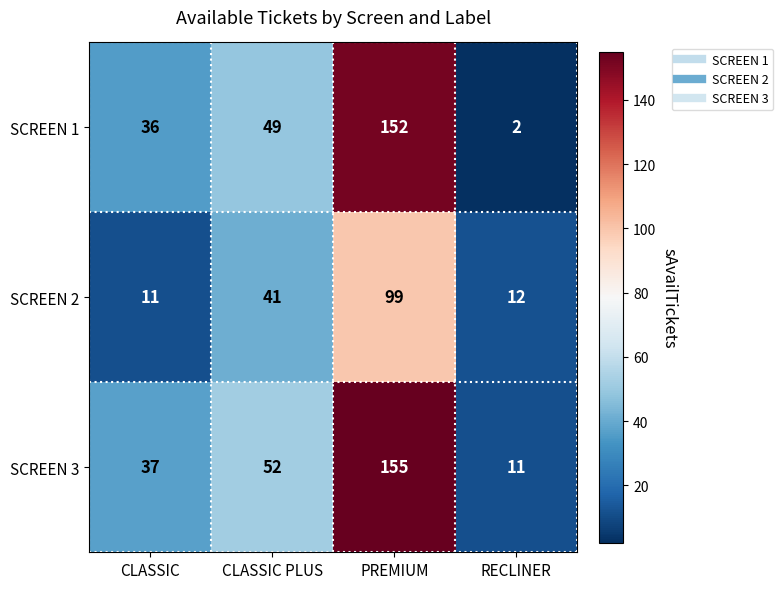

At which label does SCREEN 2 reach its minimum?

CLASSIC